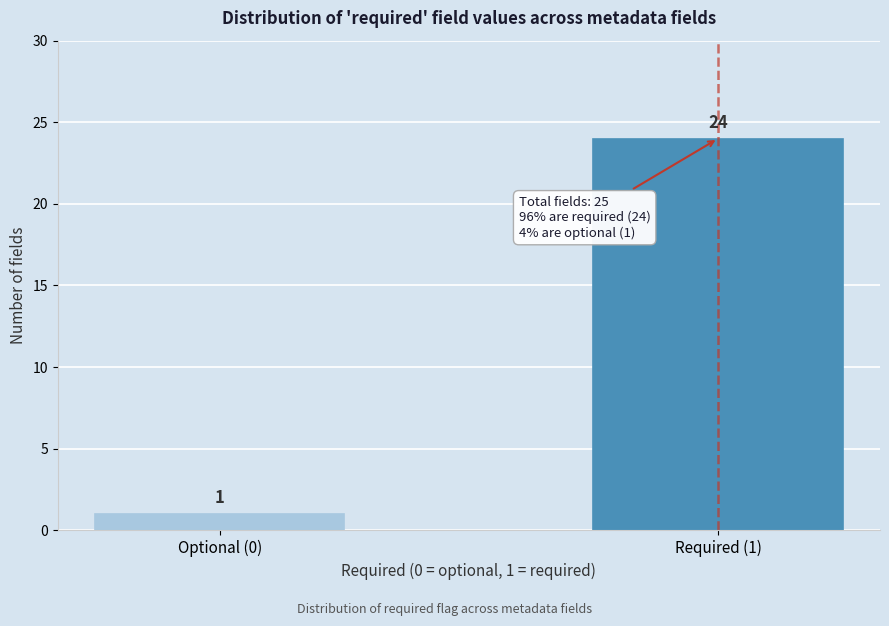

Reading right to left, extract all data points from this chart.

24	1